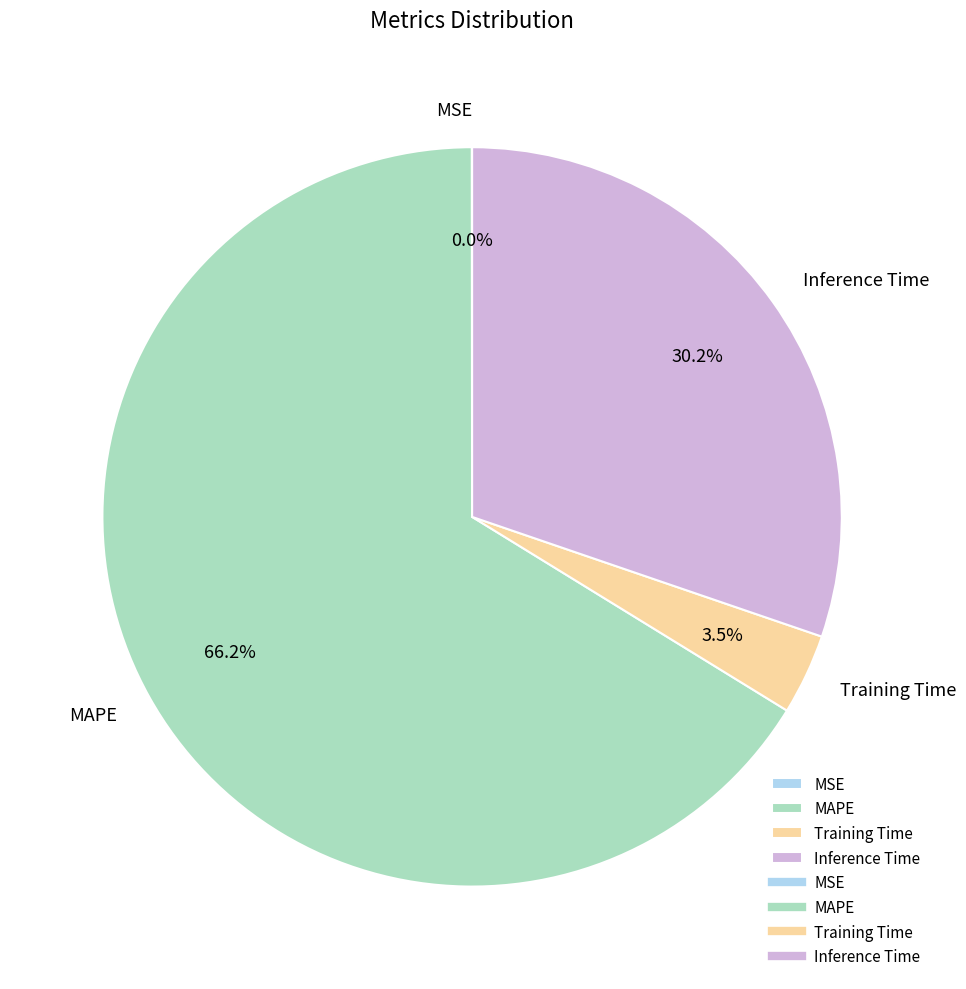

The MAPE slice represents 66% of the pie. True or false?

True